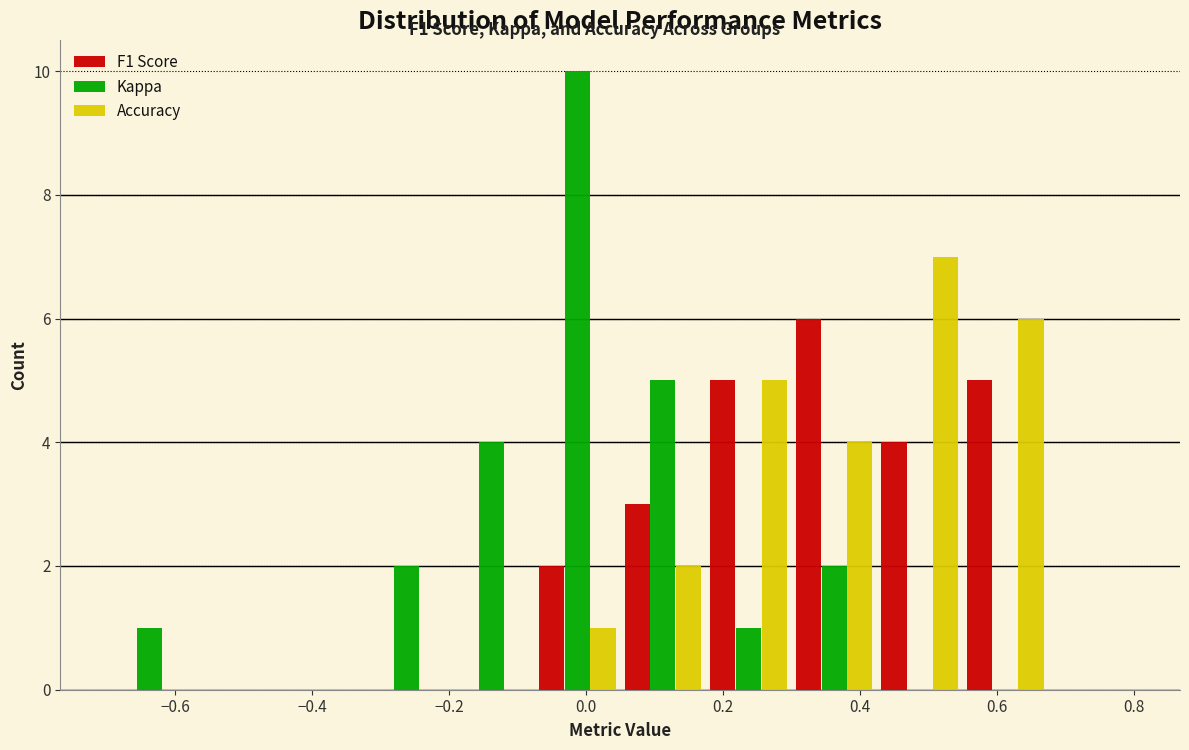

Reading left to right, transcribe this chart: for each range on the x-axis, give the height of each series' bar. Neither the bar edges nor the heights are printed on the chart, so give them approximately, as read against the axes.

-0.700 to -0.575: F1 Score=0	Kappa=1	Accuracy=0
-0.575 to -0.450: F1 Score=0	Kappa=0	Accuracy=0
-0.450 to -0.325: F1 Score=0	Kappa=0	Accuracy=0
-0.325 to -0.200: F1 Score=0	Kappa=2	Accuracy=0
-0.200 to -0.075: F1 Score=0	Kappa=4	Accuracy=0
-0.075 to 0.050: F1 Score=2	Kappa=10	Accuracy=1
0.050 to 0.175: F1 Score=3	Kappa=5	Accuracy=2
0.175 to 0.300: F1 Score=5	Kappa=1	Accuracy=5
0.300 to 0.425: F1 Score=6	Kappa=2	Accuracy=4
0.425 to 0.550: F1 Score=4	Kappa=0	Accuracy=7
0.550 to 0.675: F1 Score=5	Kappa=0	Accuracy=6
0.675 to 0.800: F1 Score=0	Kappa=0	Accuracy=0